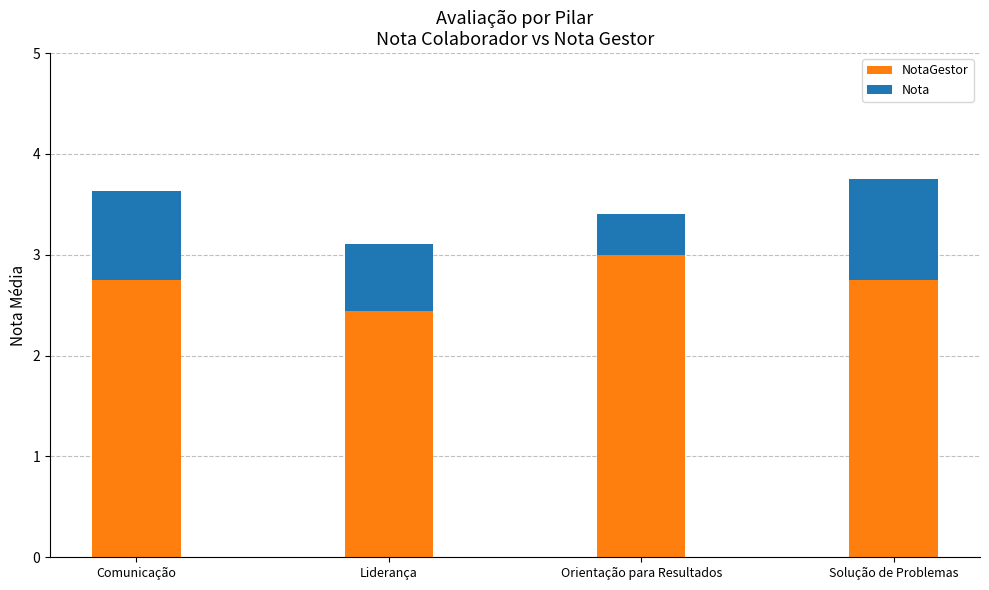

What is the total value across all series at Orientação para Resultados?

3.4